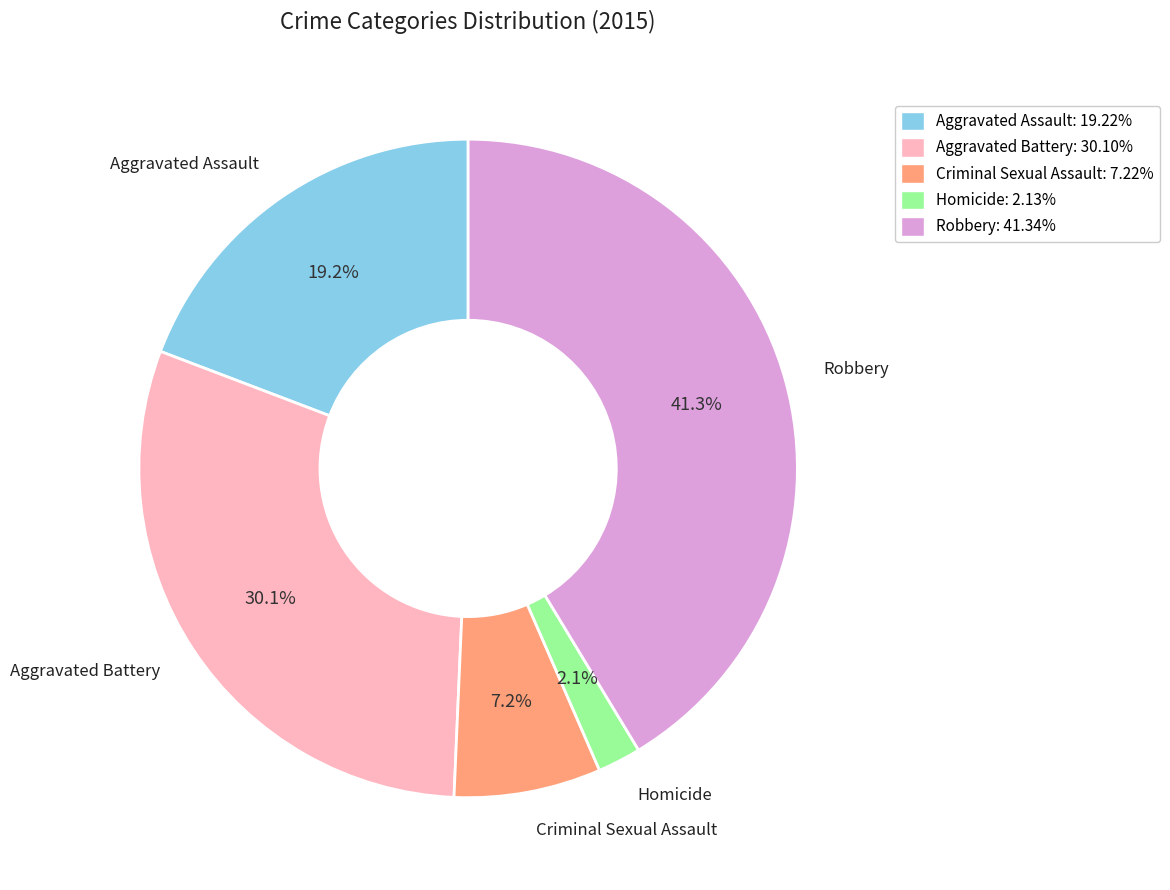

The Criminal Sexual Assault slice represents 7% of the pie. True or false?

True